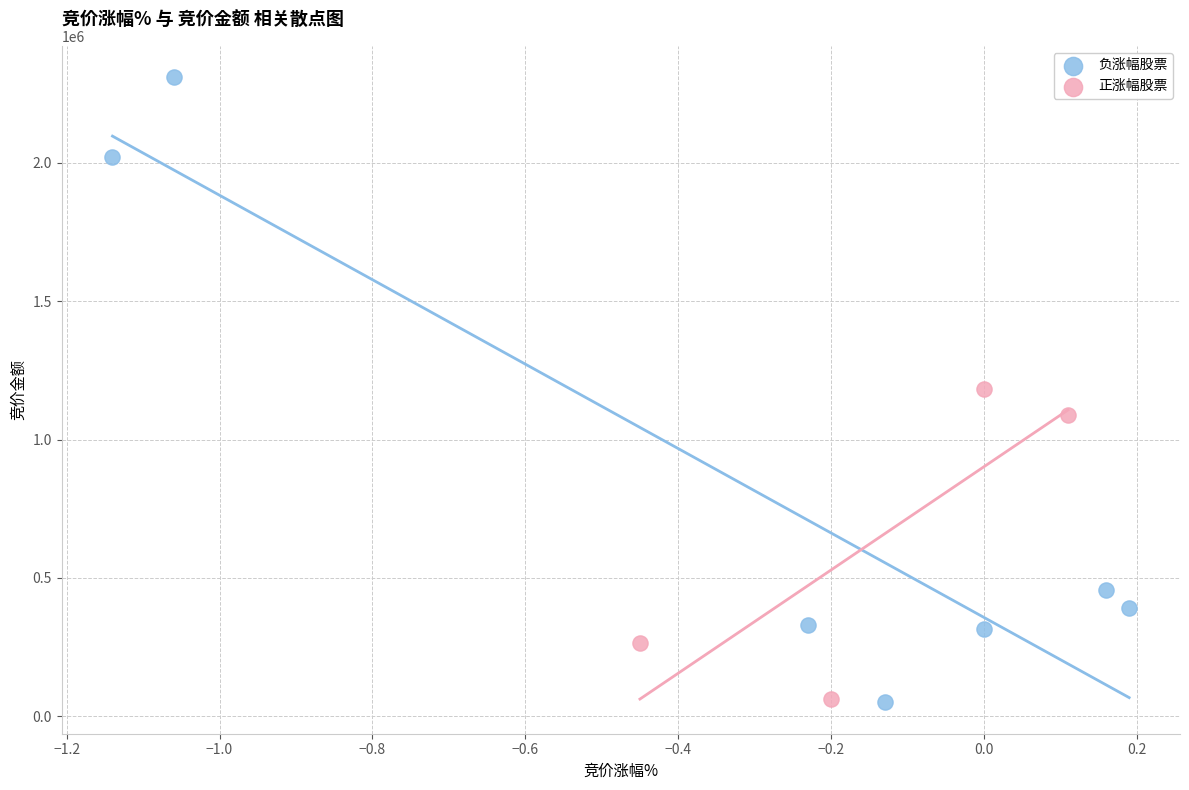

Which series contains the highest Y value?

负涨幅股票